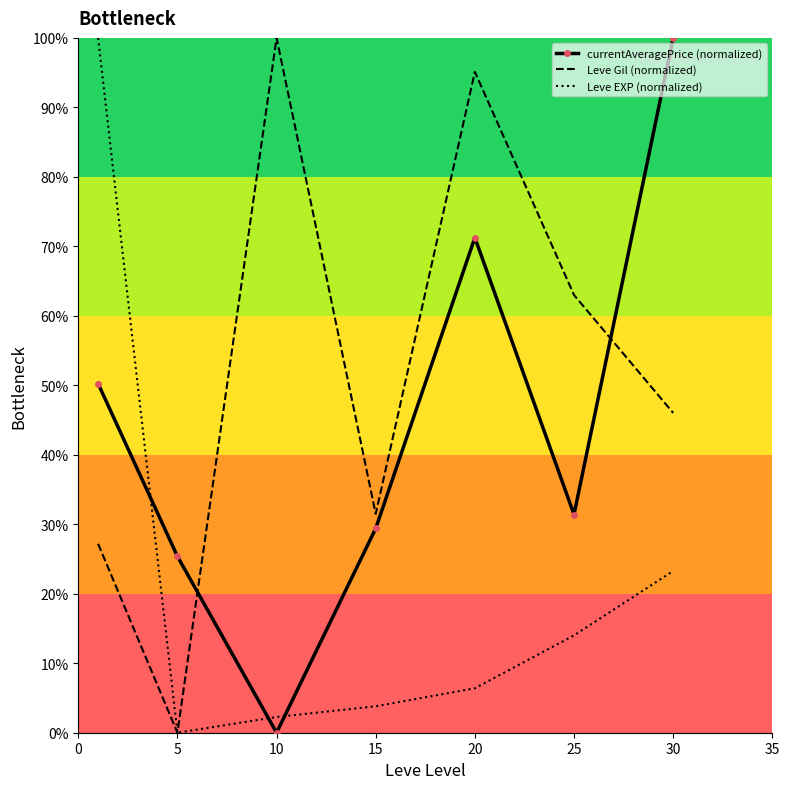

Which series ends up on top after the final intersection of currentAveragePrice (normalized) and Leve EXP (normalized)?

currentAveragePrice (normalized)